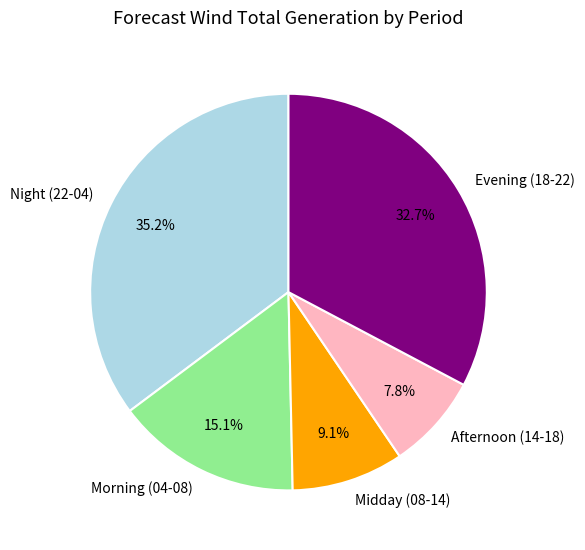

Does any single category account for the majority?

No